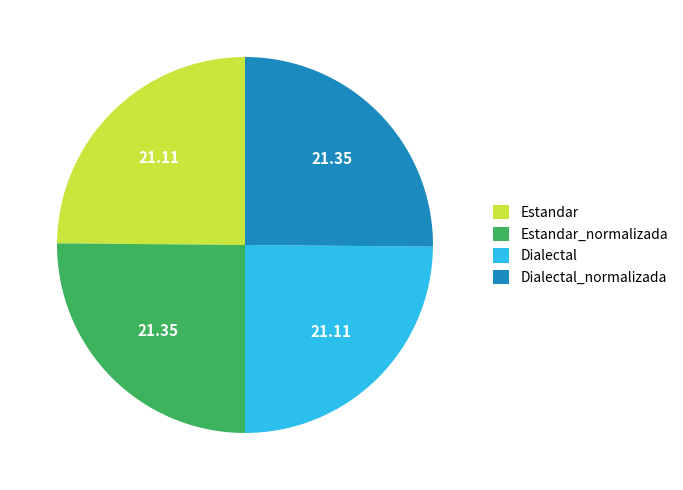

What is the ratio of the value at Estandar to the value at Dialectal?

1.0